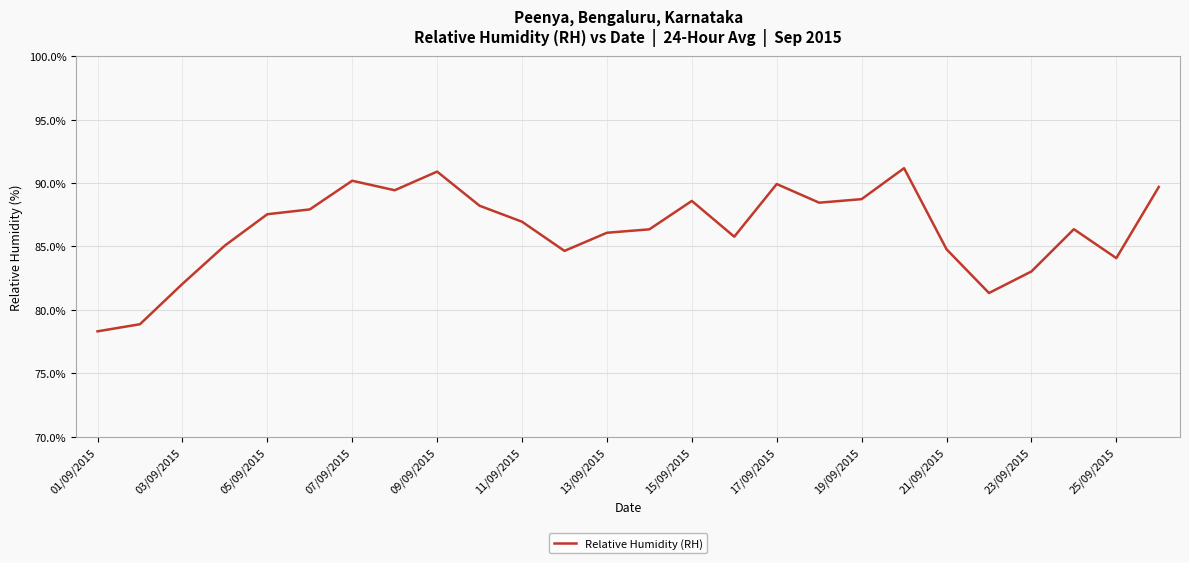

What is the maximum value shown in the chart?

91.2